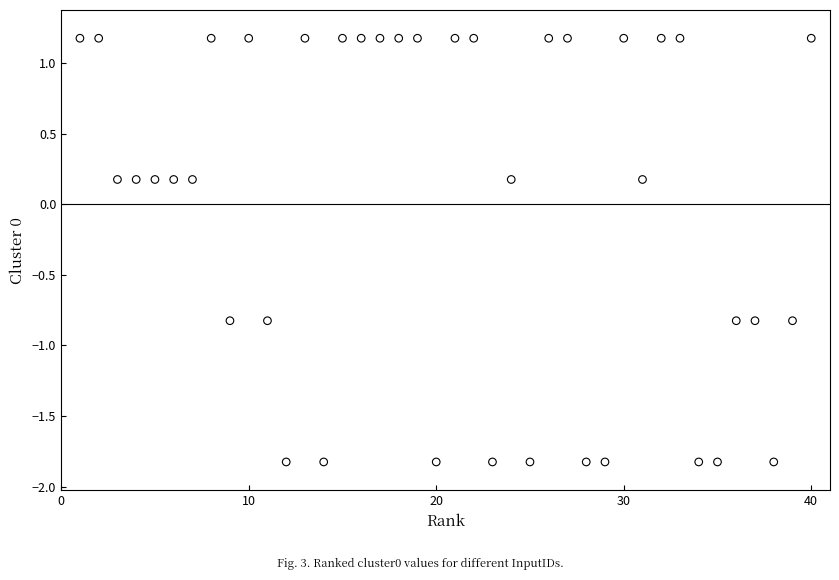

What is the range of X values (max minus min)?

39.0